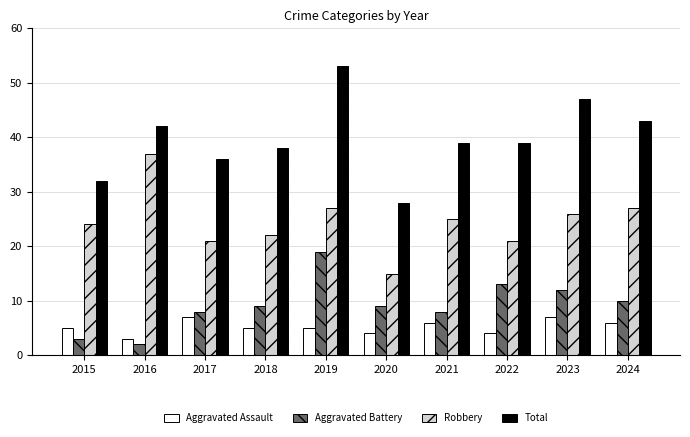

Reading left to right, what are all the values shown in this chart?

Aggravated Assault: 2015=5	2016=3	2017=7	2018=5	2019=5	2020=4	2021=6	2022=4	2023=7	2024=6
Aggravated Battery: 2015=3	2016=2	2017=8	2018=9	2019=19	2020=9	2021=8	2022=13	2023=12	2024=10
Robbery: 2015=24	2016=37	2017=21	2018=22	2019=27	2020=15	2021=25	2022=21	2023=26	2024=27
Total: 2015=32	2016=42	2017=36	2018=38	2019=53	2020=28	2021=39	2022=39	2023=47	2024=43